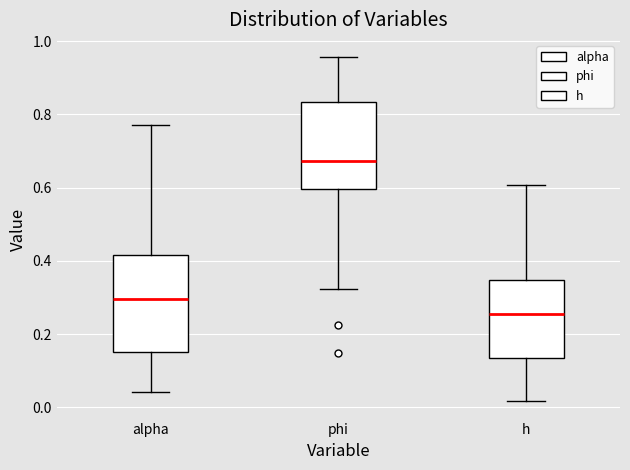

Reading left to right, transcribe this box plot: for each box, give where its median line is, the range the box spans, and where its two whiskers end, as read against the y-axis. The values are not printed on the chart, so give them approximately, as read against the axis.

alpha: median 0.30, box 0.16 to 0.42, whiskers 0.04 to 0.78
phi: median 0.68, box 0.60 to 0.84, whiskers 0.32 to 0.96
h: median 0.26, box 0.14 to 0.34, whiskers 0.02 to 0.60